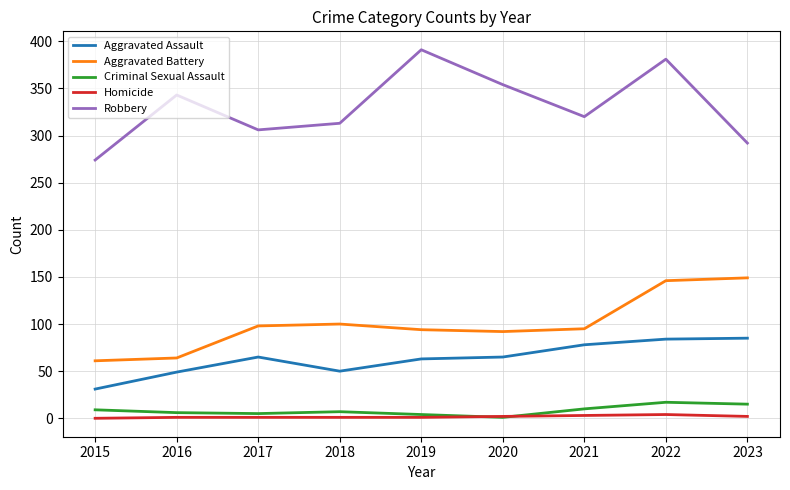

At how many categories does at least one series exceed 97?

9